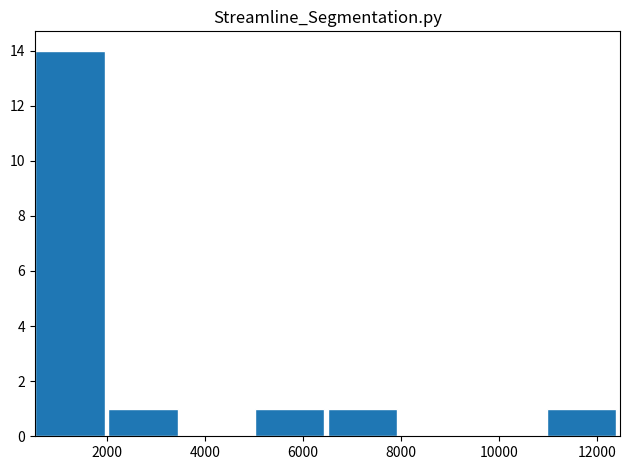

Reading left to right, list every bar in this chart as the range it spans on the x-axis followed by its height. Neither the bar edges nor the heights are printed on the chart, so give them approximately, as read against the axes.

600 to 2000: 14
2000 to 3600: 1
3600 to 5000: 0
5000 to 6600: 1
6600 to 8000: 1
8000 to 9400: 0
9400 to 11000: 0
11000 to 12400: 1